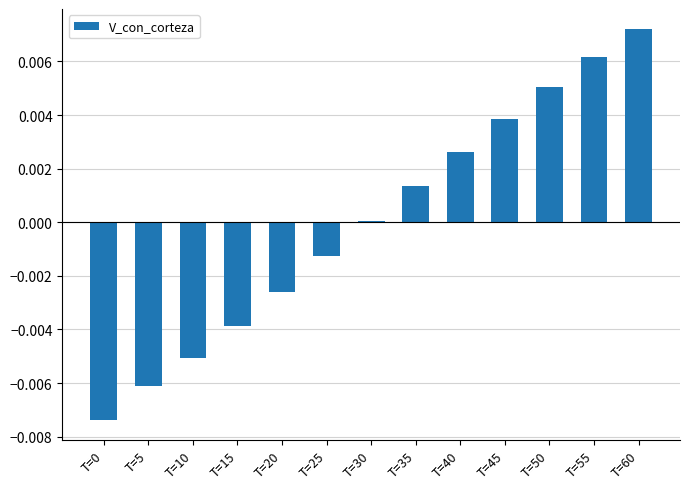

Is it true that the value at T=30 is 0.0?

True